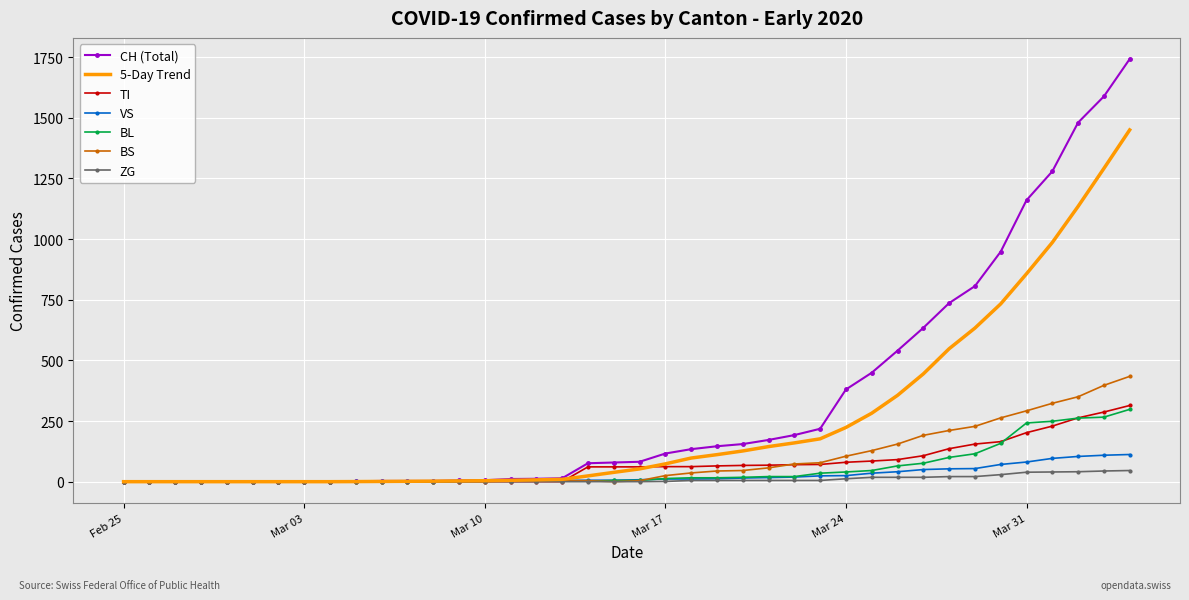

What is the greatest value displayed?

1742.0